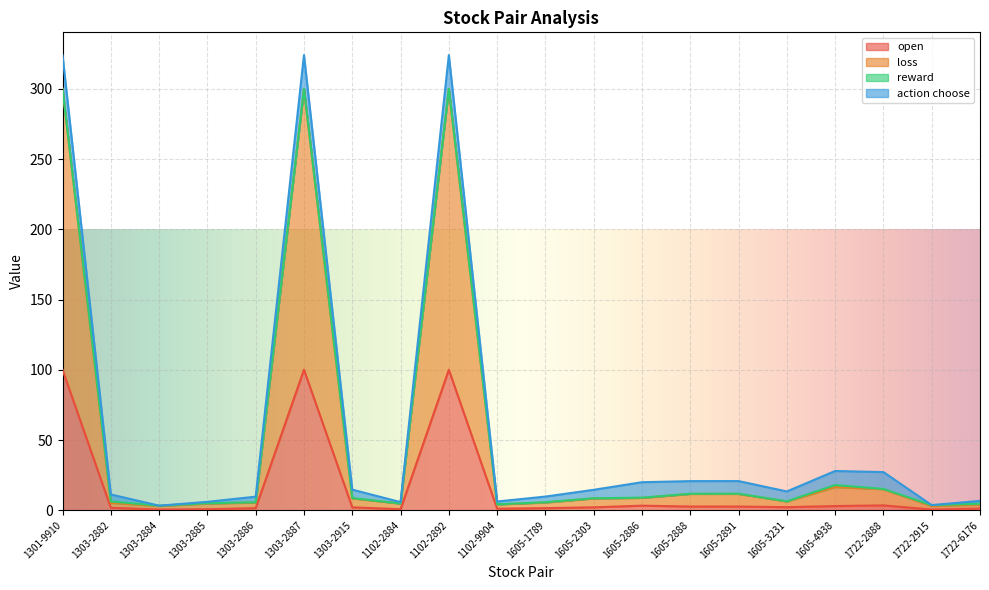

At which category is the sum across all series the highest?

1301-9910